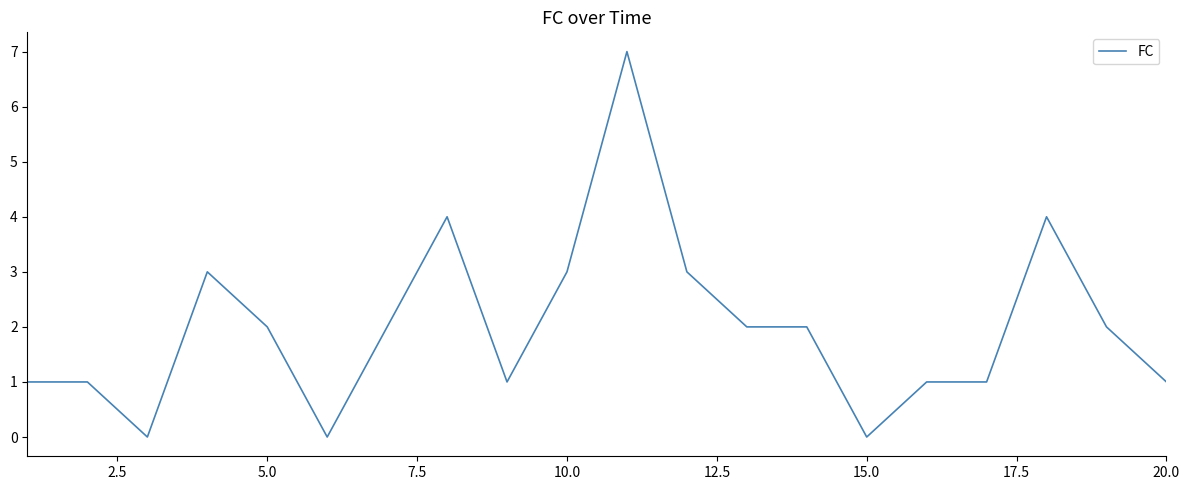

What is the difference between the maximum and minimum values?

7